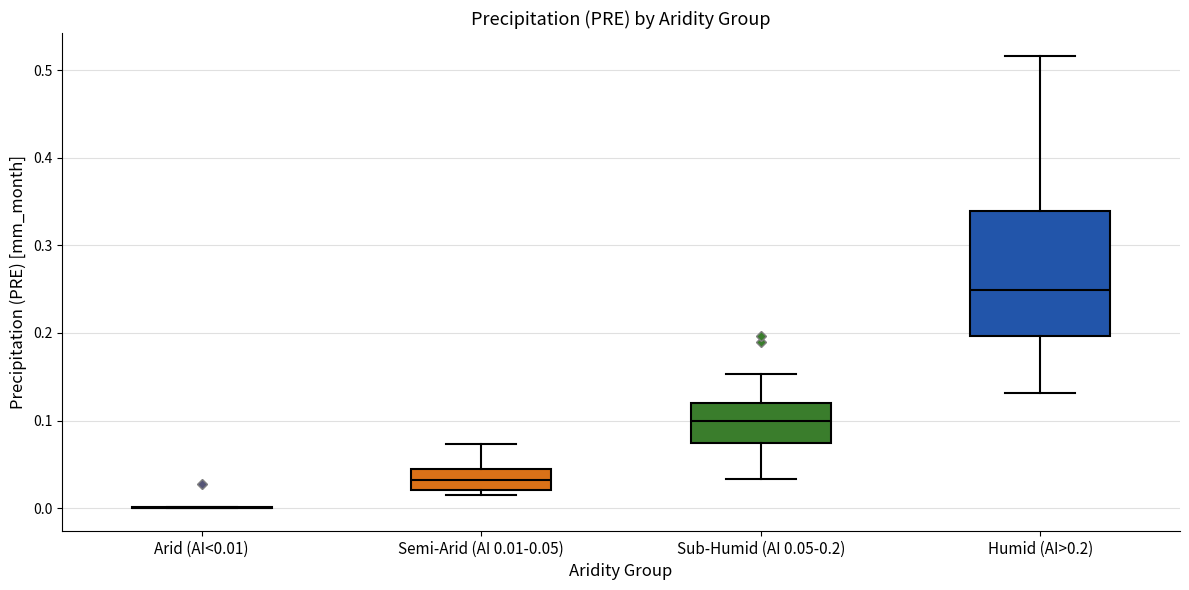

Which box is the tallest, from its lower edge to its upper edge?

Humid (AI>0.2)